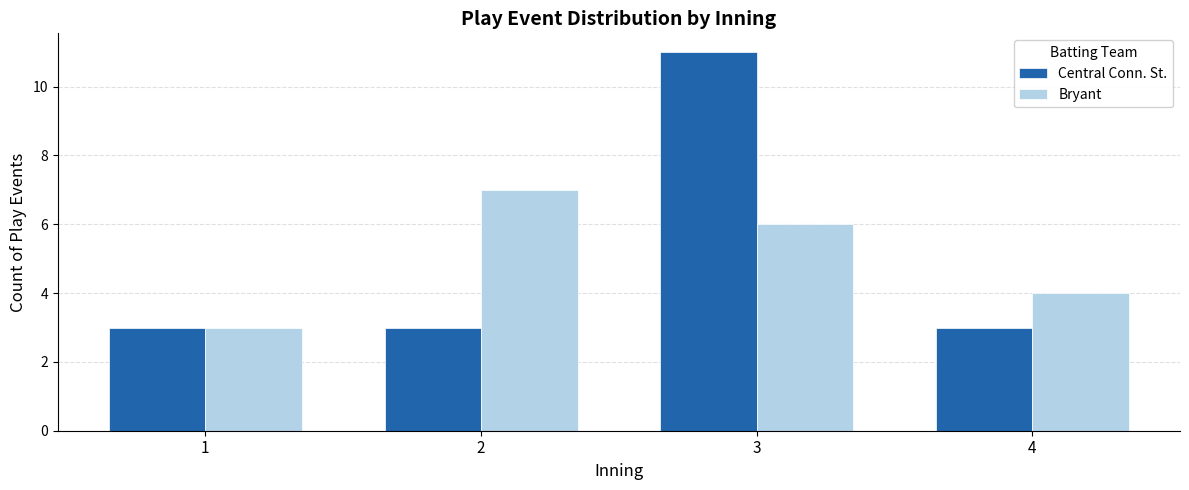

The value of Central Conn. St. at 1 is 2. True or false?

False